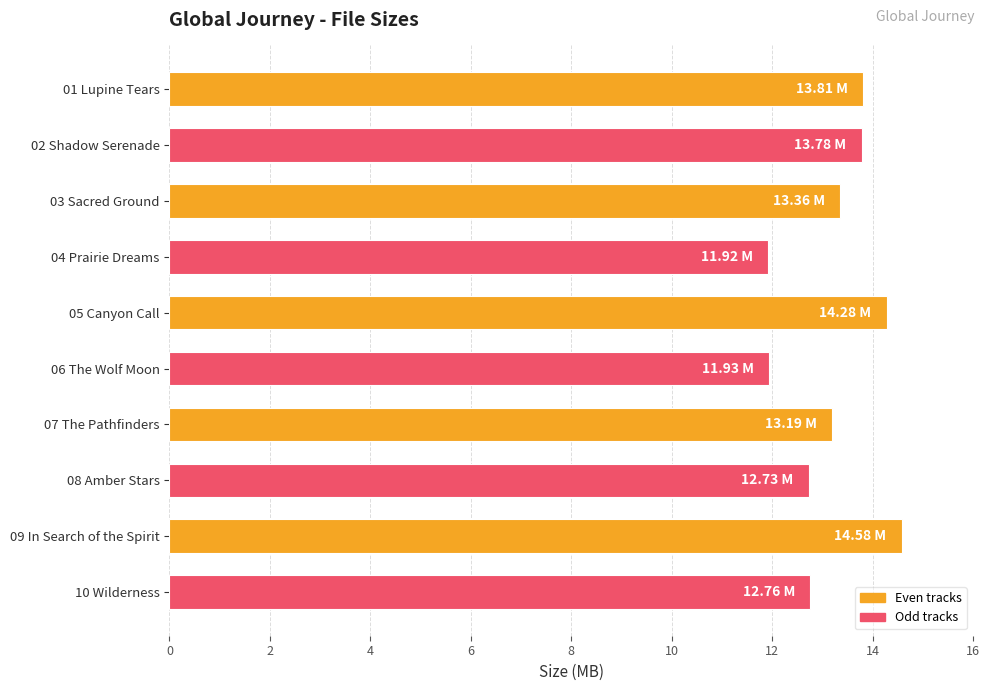

Which has a higher value, 06 The Wolf Moon or 10 Wilderness?

10 Wilderness